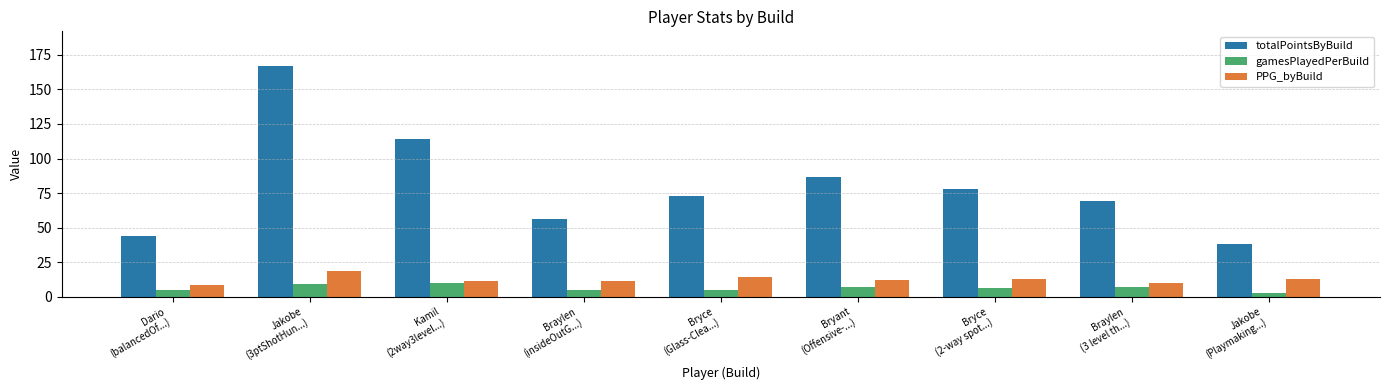

True or false: totalPointsByBuild has a value of 56.0 at Braylen
(insideOutG...).

True